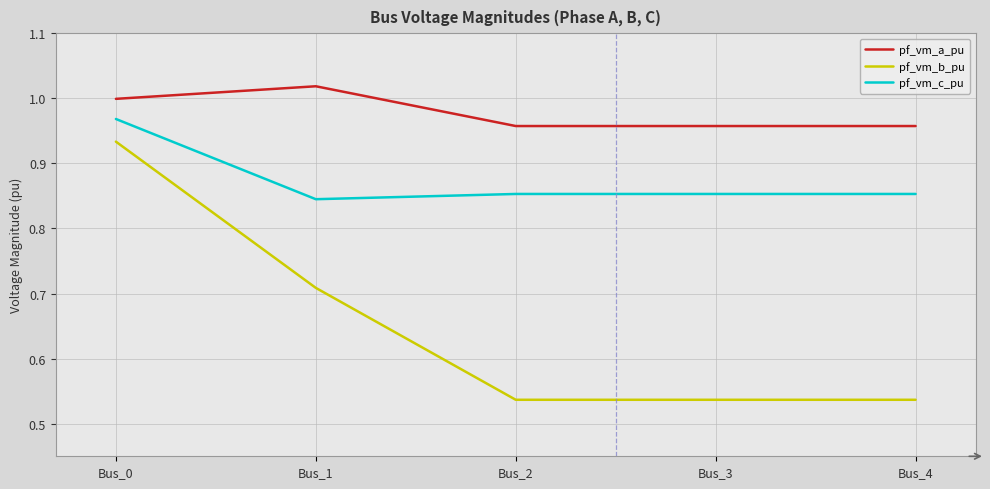

Is the value of pf_vm_b_pu at Bus_2 greater than the value of pf_vm_a_pu at Bus_3?

No